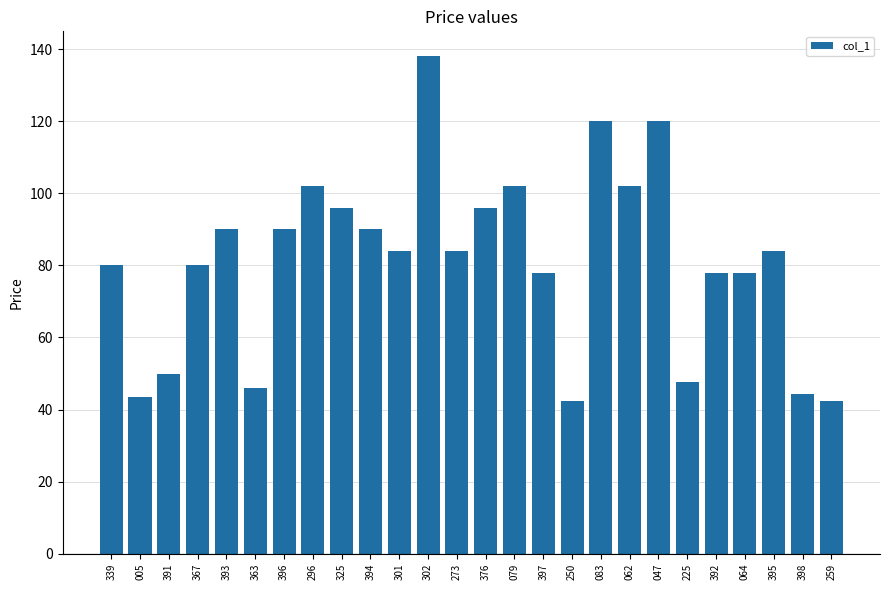

What is the difference between the values at 259 and 363?

3.8